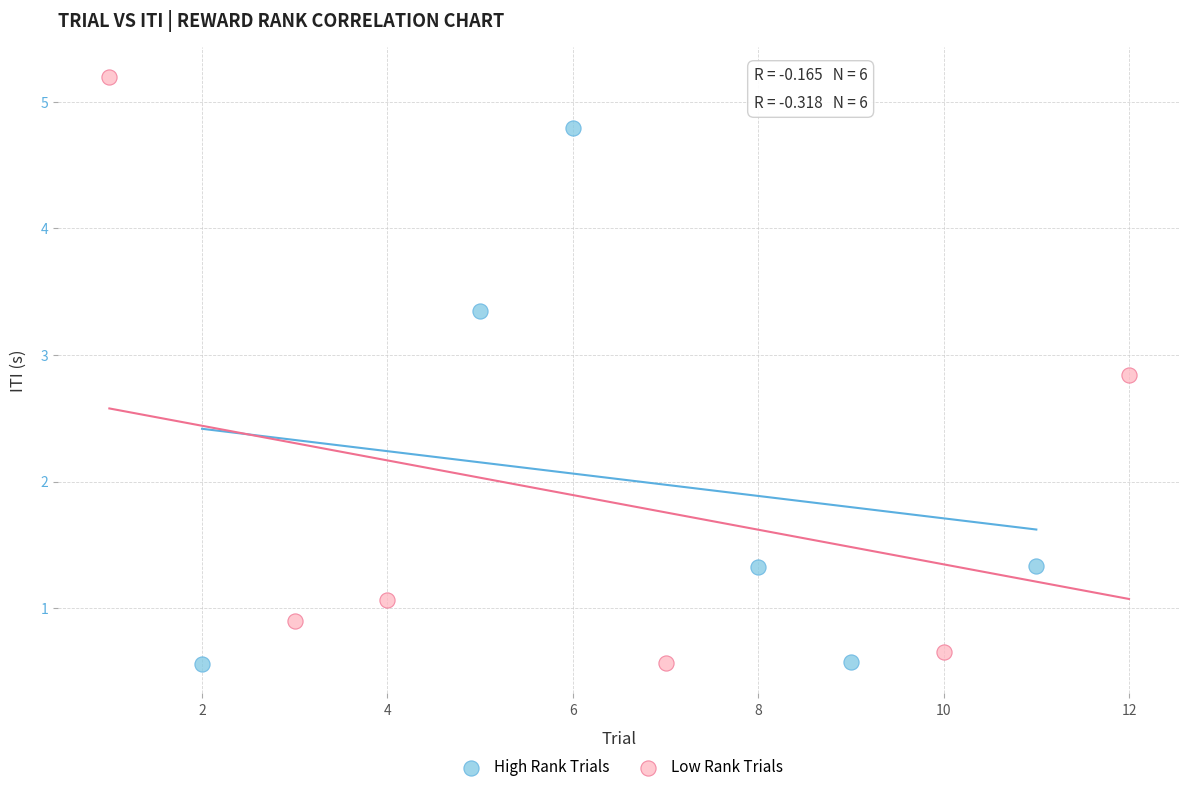

Which series has the largest Y range (max minus min)?

Low Rank Trials